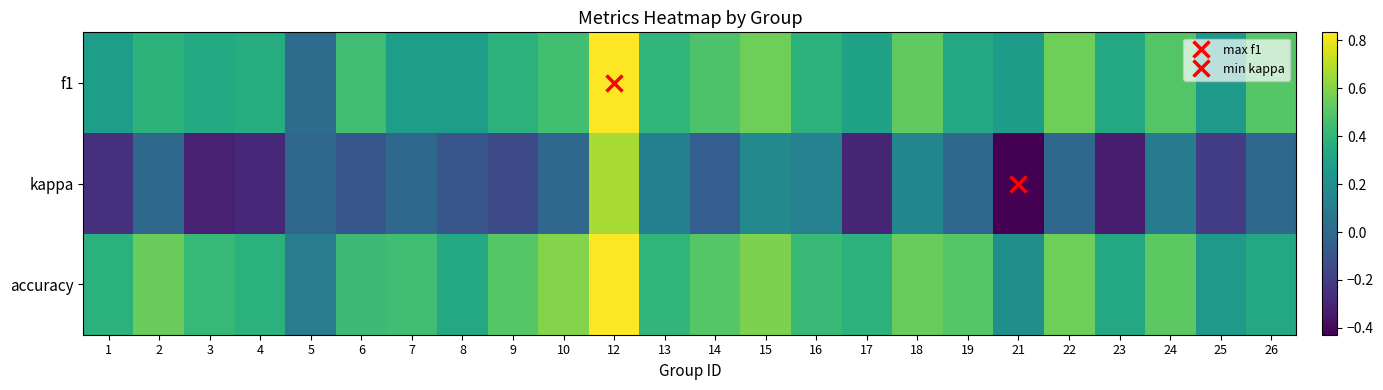

Reading left to right, transcribe all the data shown in this chart.

f1: 1=0.3	2=0.4	3=0.3	4=0.4	5=0.0	6=0.4	7=0.3	8=0.3	9=0.4	10=0.5	12=0.8	13=0.4	14=0.5	15=0.6	16=0.4	17=0.3	18=0.5	19=0.3	21=0.3	22=0.6	23=0.3	24=0.5	25=0.2	26=0.5
kappa: 1=-0.2	2=0.0	3=-0.3	4=-0.3	5=0.0	6=-0.1	7=0.0	8=-0.1	9=-0.1	10=0.0	12=0.7	13=0.1	14=-0.0	15=0.2	16=0.1	17=-0.3	18=0.2	19=0.0	21=-0.4	22=0.0	23=-0.3	24=0.1	25=-0.2	26=0.0
accuracy: 1=0.4	2=0.5	3=0.4	4=0.4	5=0.1	6=0.4	7=0.4	8=0.3	9=0.5	10=0.6	12=0.8	13=0.4	14=0.5	15=0.6	16=0.4	17=0.4	18=0.5	19=0.5	21=0.2	22=0.6	23=0.3	24=0.5	25=0.2	26=0.3